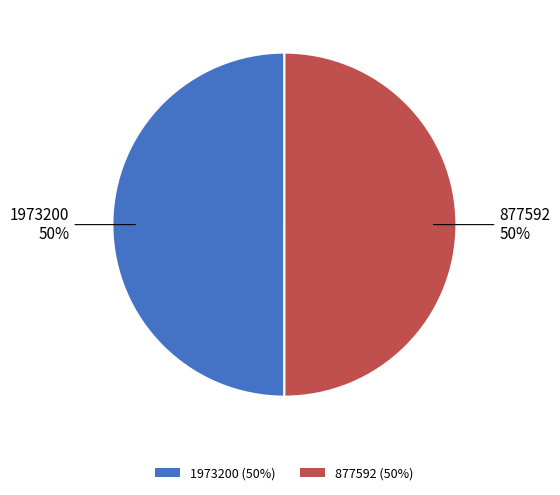

To the nearest percent, what portion does 877592 (50%) represent?

50%